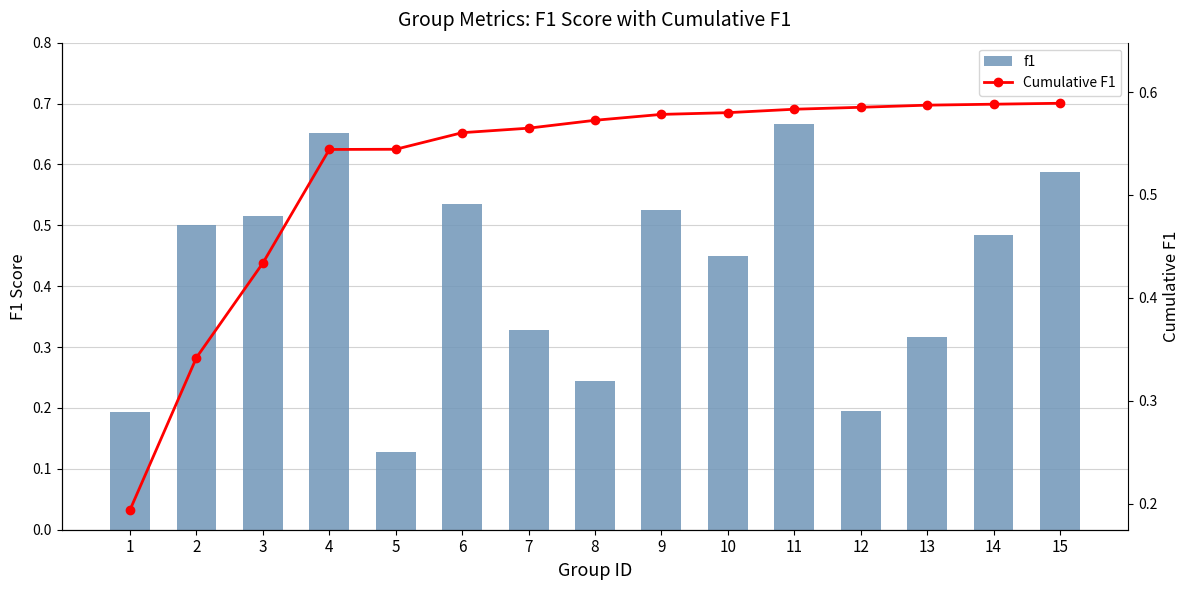

At which label is f1 closest to 0?

5